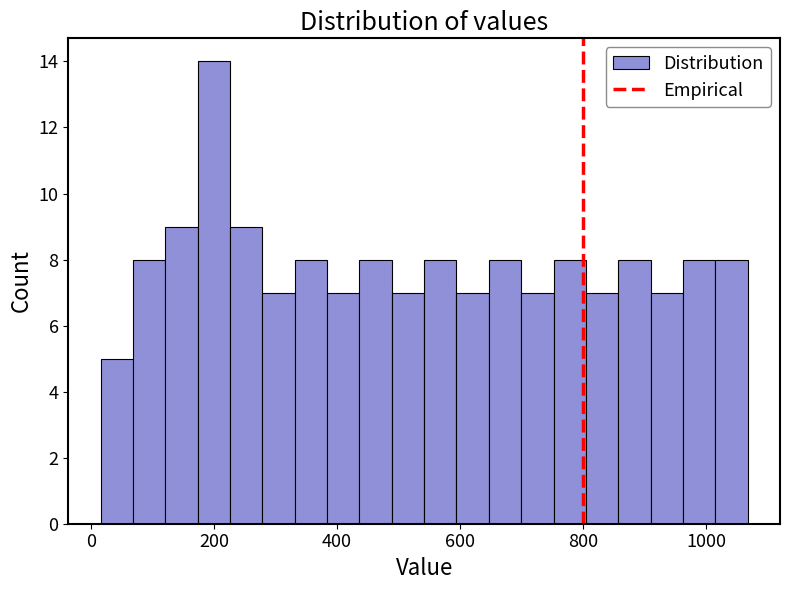

Read against the x-axis, roughly where is the centre of the tallest bar?

200